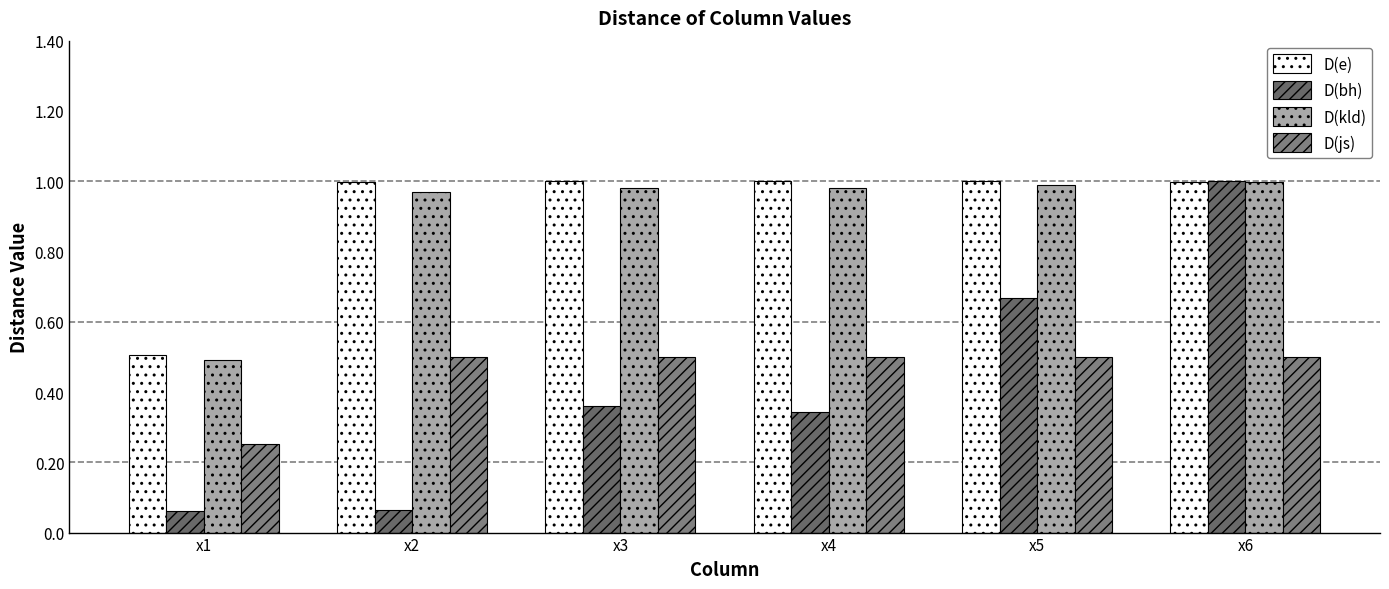

Is the value of D(bh) at x5 greater than the value of D(js) at x5?

Yes